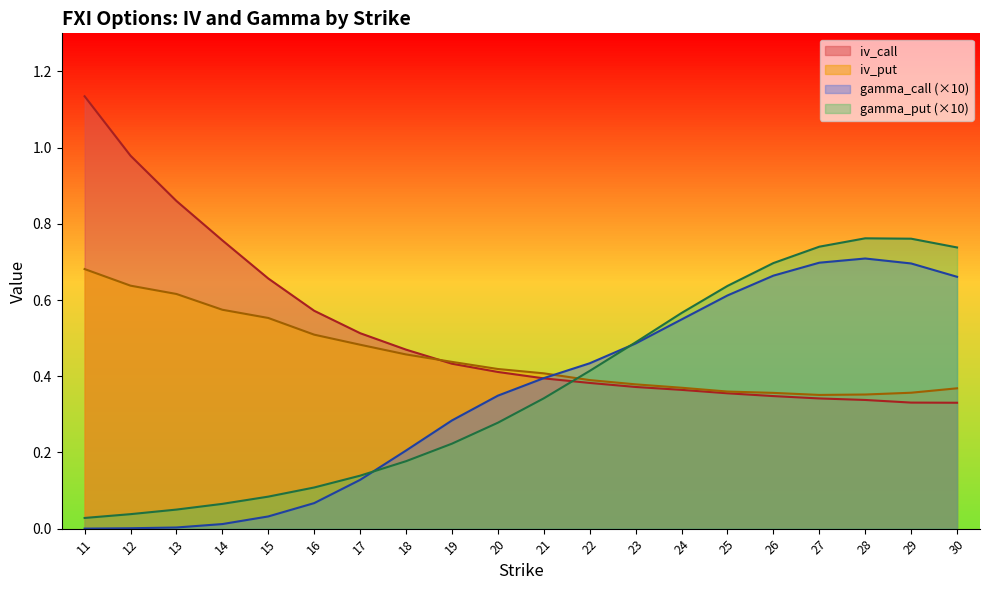

True or false: iv_put has more than 0 points higher than both neighbors.

False